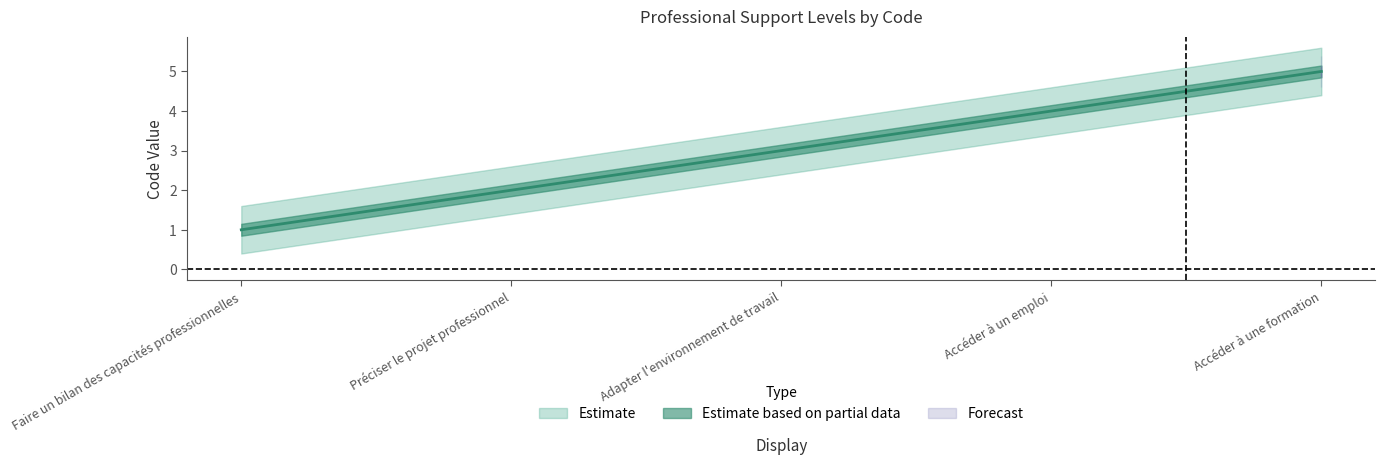

What is the ratio of the value at Adapter l'environnement de travail to the value at Préciser le projet professionnel?

1.5